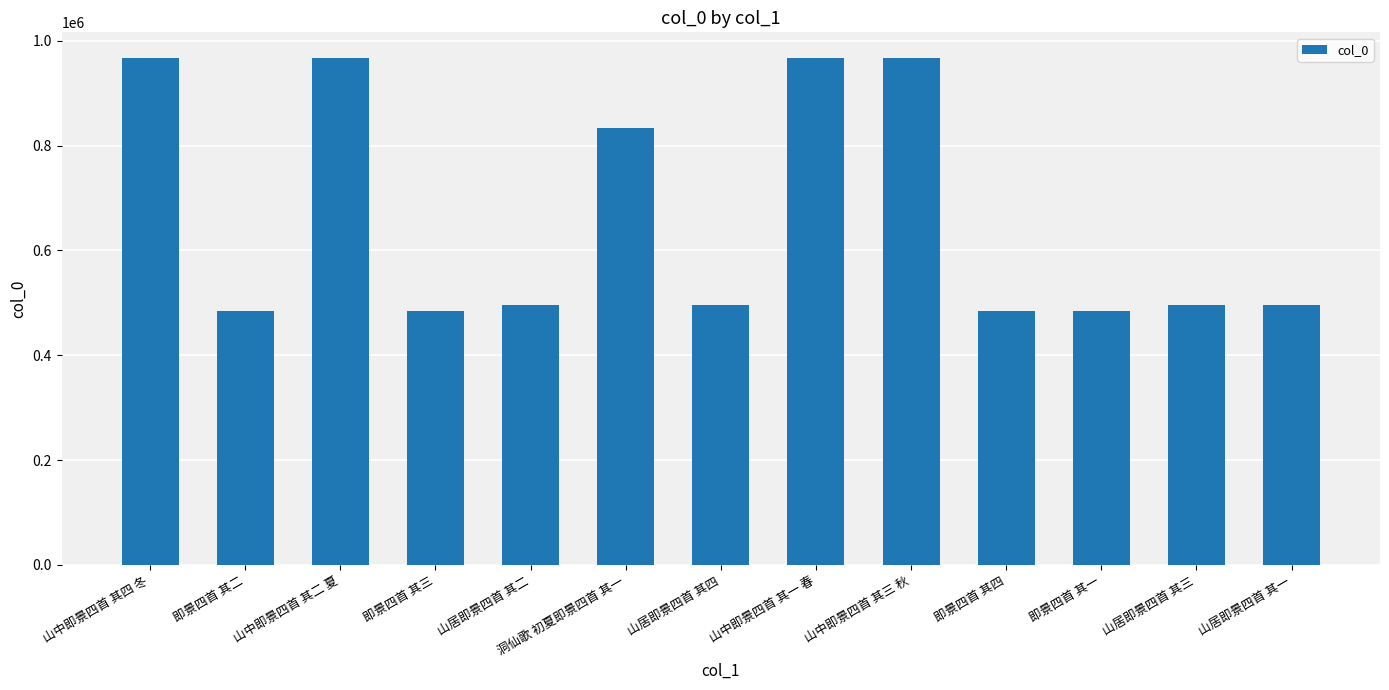

What is the change in value from 山中即景四首 其四 冬 to 即景四首 其二?

-483062